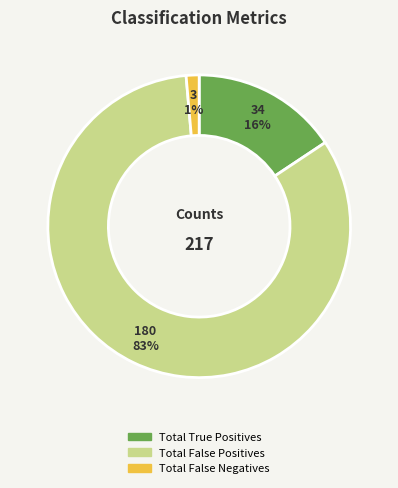

Which has a higher value, Total False Positives or Total True Positives?

Total False Positives